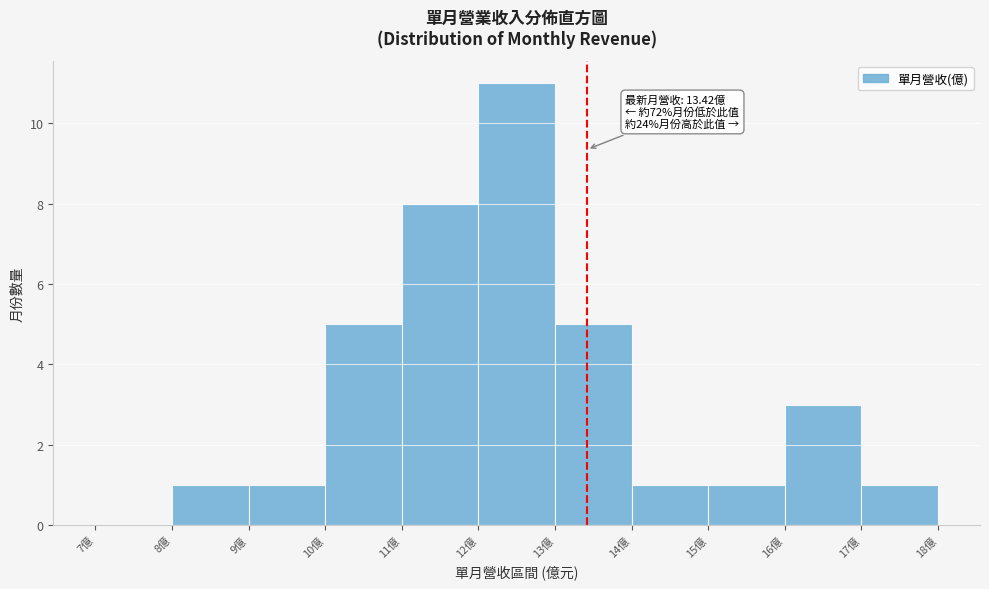

Which range on the x-axis has the tallest bar?

12 to 13